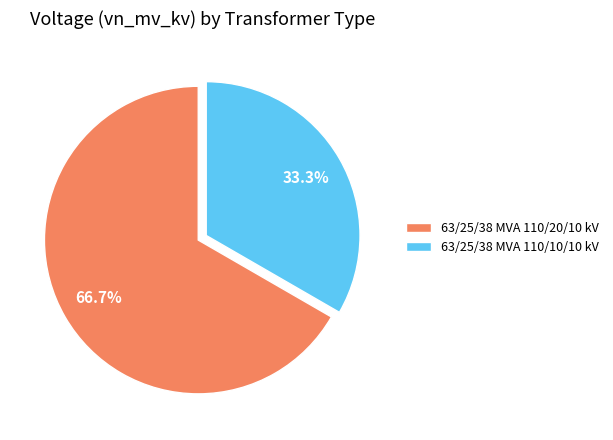

What portion of the pie excludes 63/25/38 MVA 110/10/10 kV?

66.7%